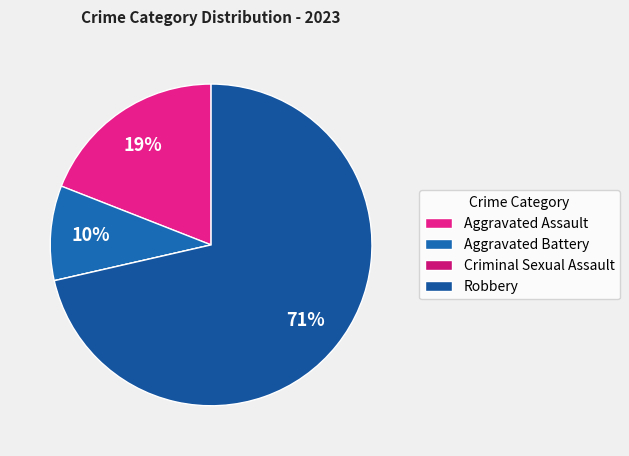

To the nearest percent, what percentage of the pie is Aggravated Assault?

19%